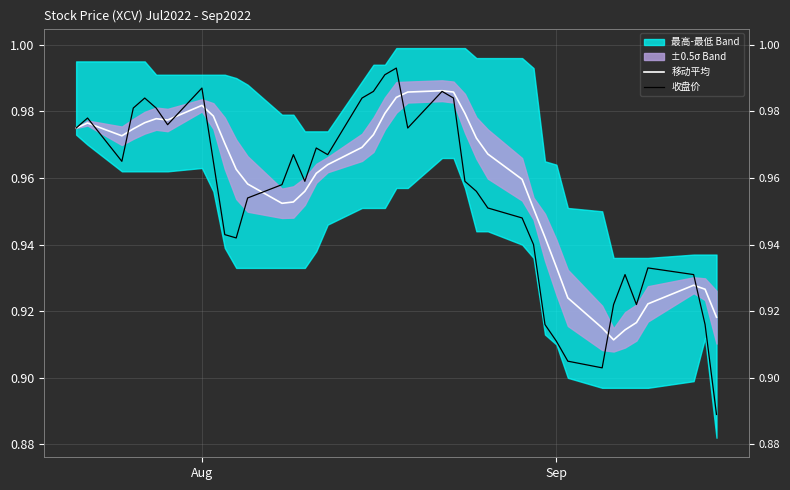

What is the difference between the maximum and second lowest values in the 移动平均 series?

0.1